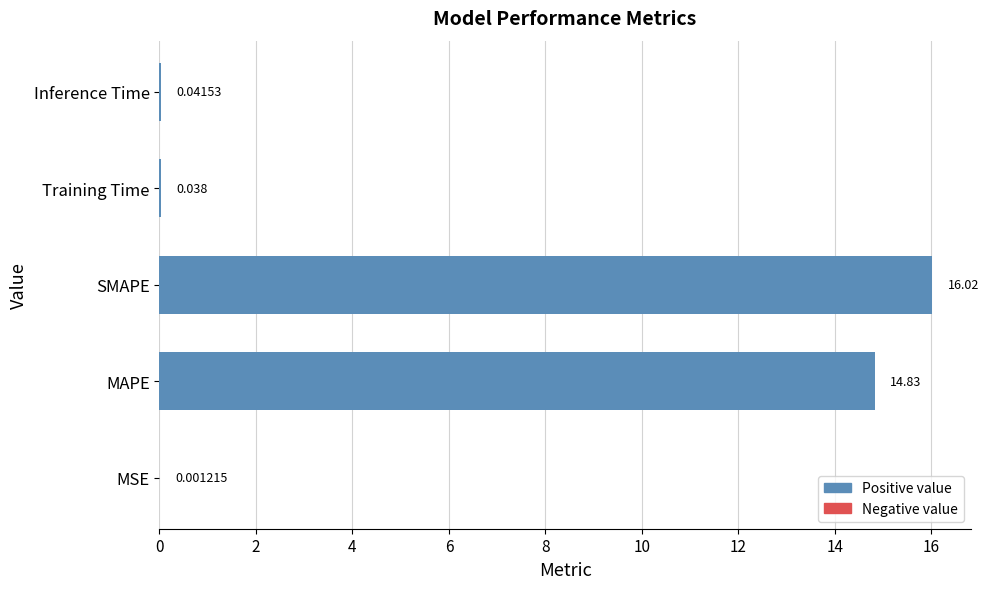

What is the sum of all values?

30.9